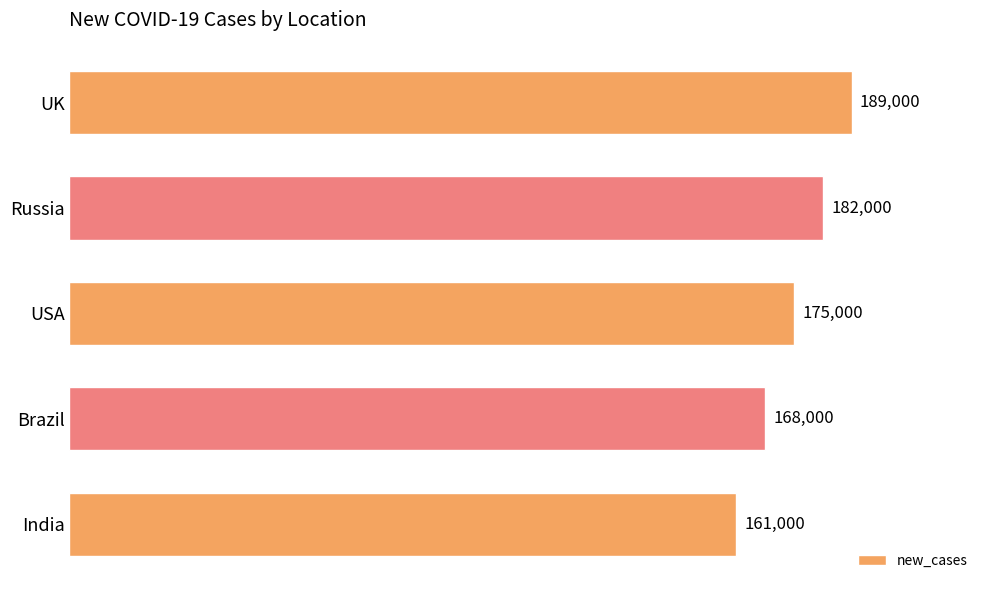

How many values are between 168000 and 182000?

3